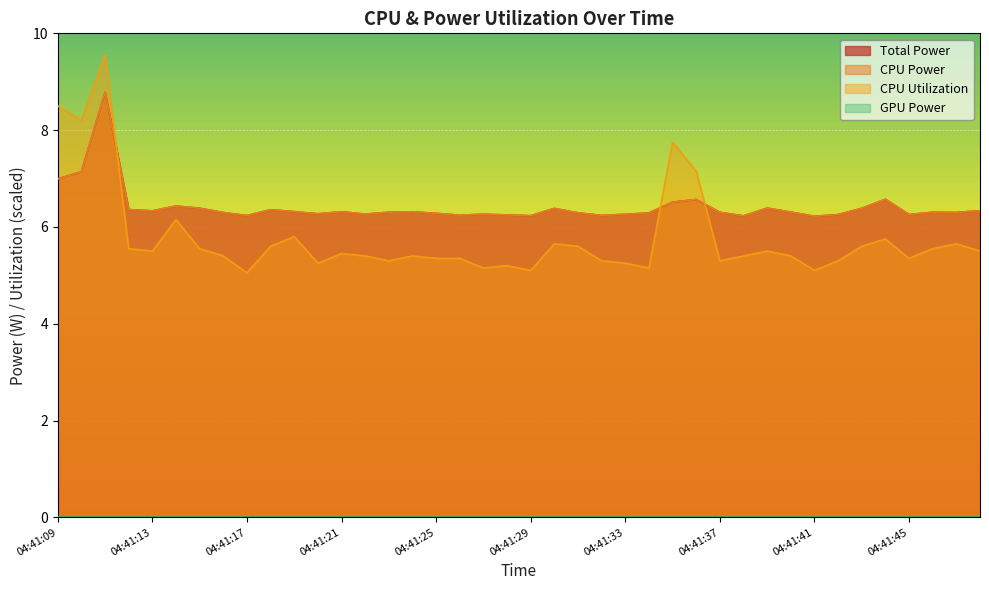

At how many categories does at least one series exceed 7?

5